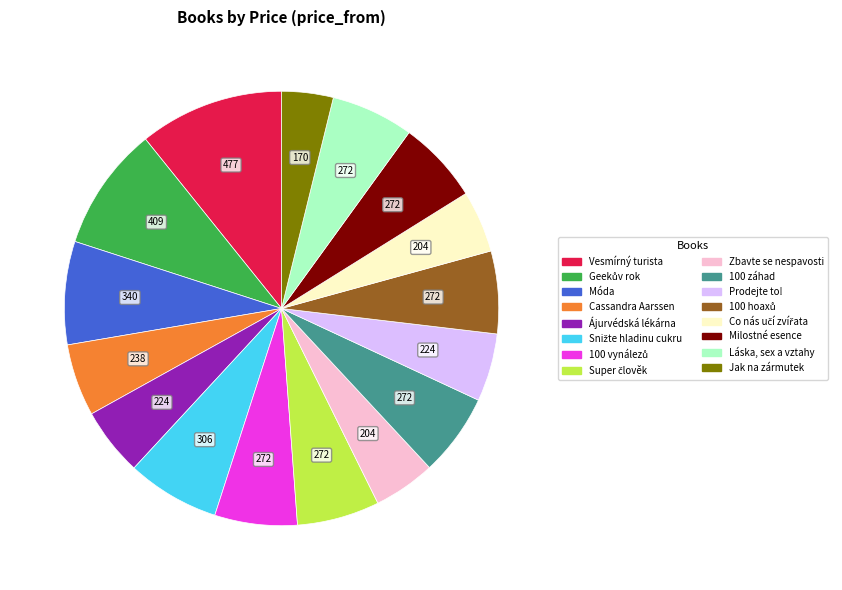

Does any single category account for the majority?

No